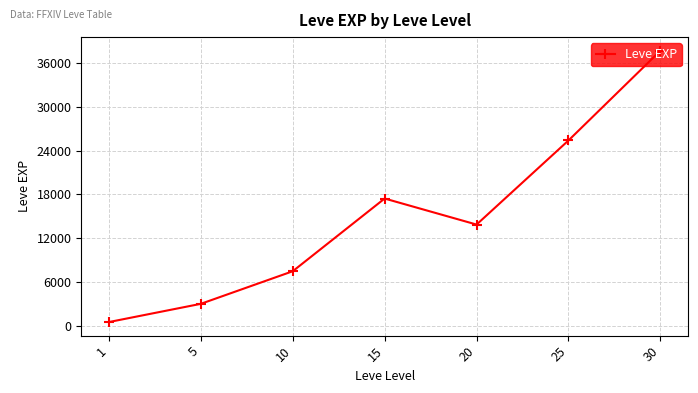

True or false: the data has more than 2 interior local peaks.

False